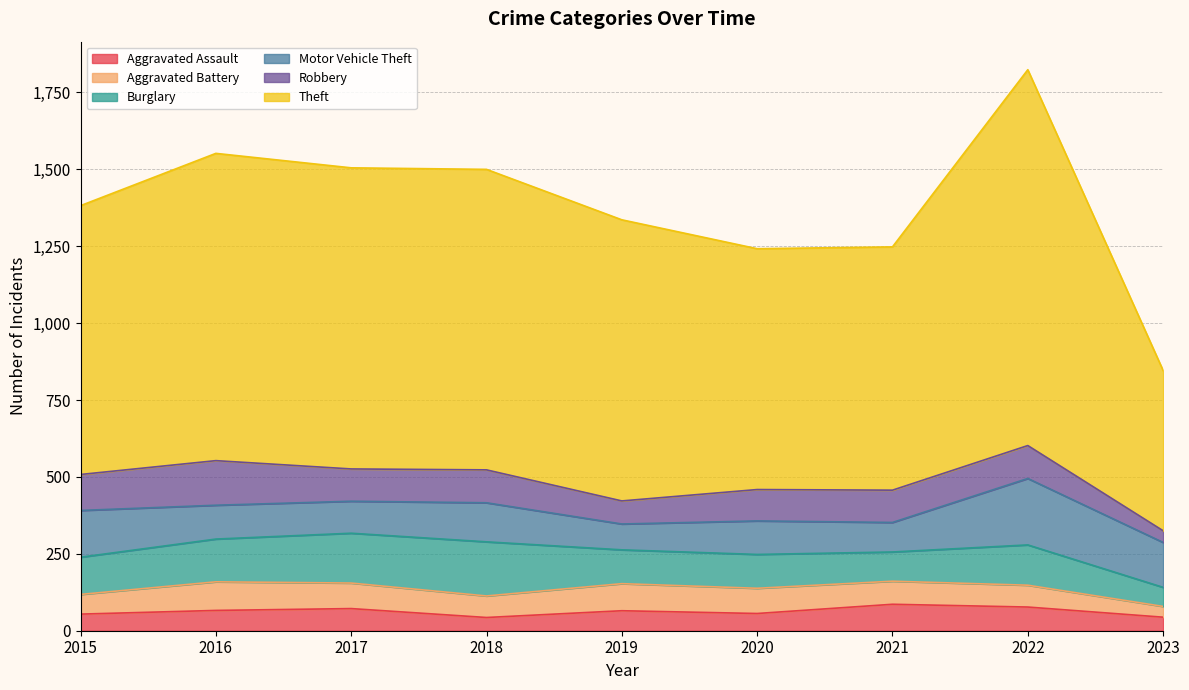

At which label does Aggravated Battery reach its peak?

2016